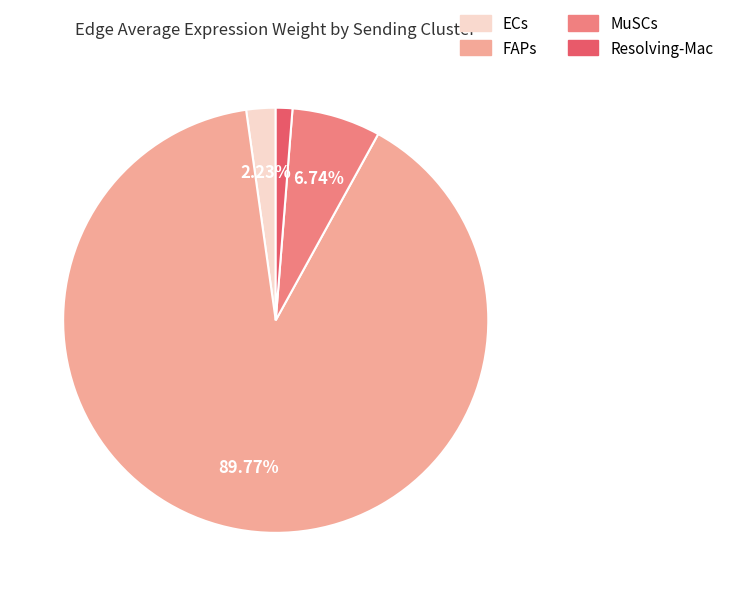

Which category has the smallest portion of the pie?

Resolving-Mac